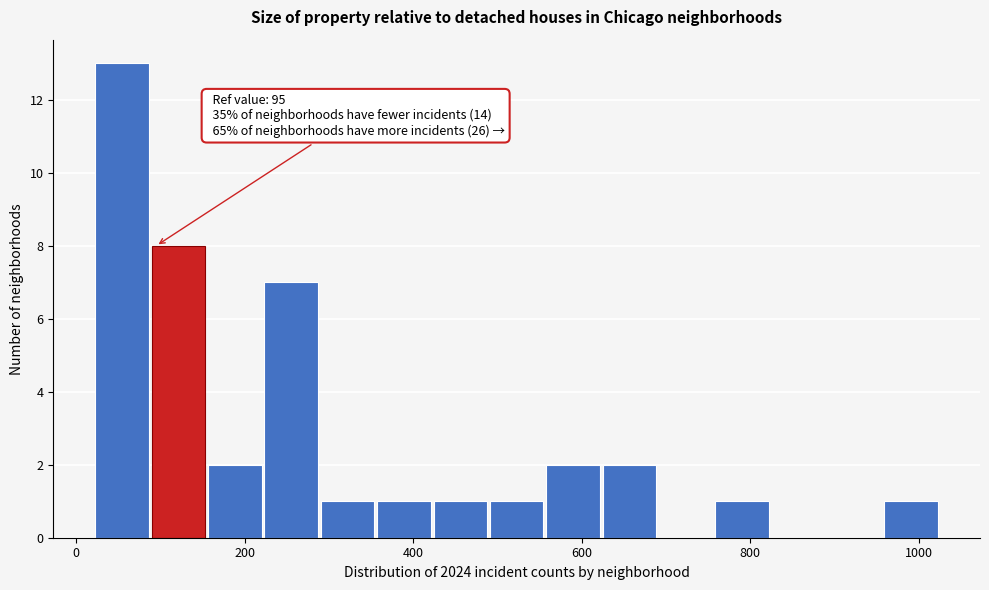

Around what value on the x-axis is the tallest bar? Give the approximate position of its centre, as read against the axis.

60